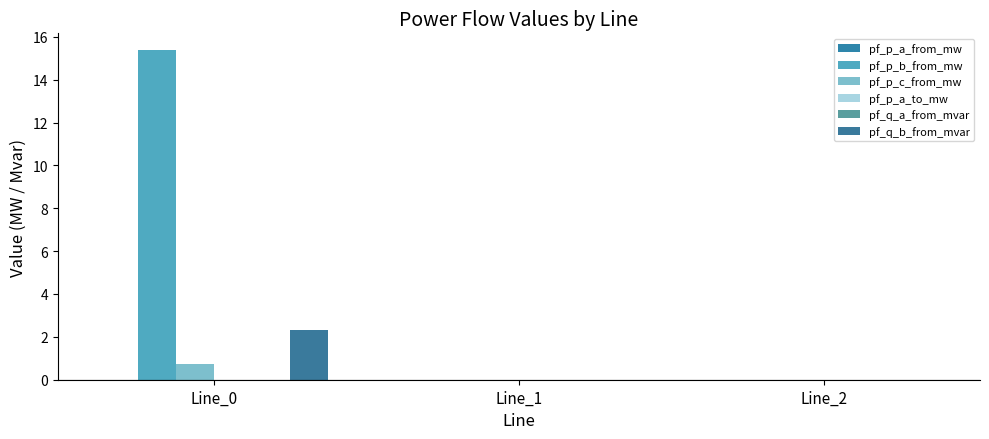

How many data points does each series have?

3